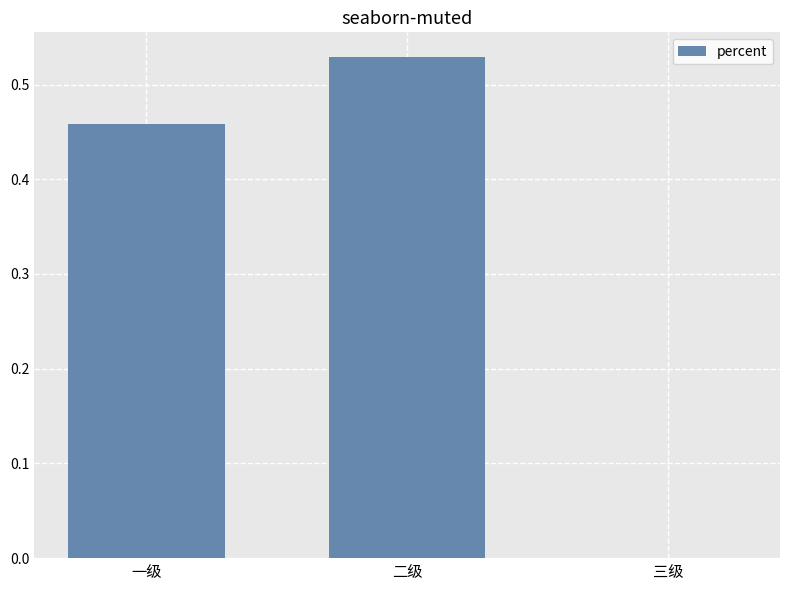

The chart shows a value of 0.3 at 三级. True or false?

False